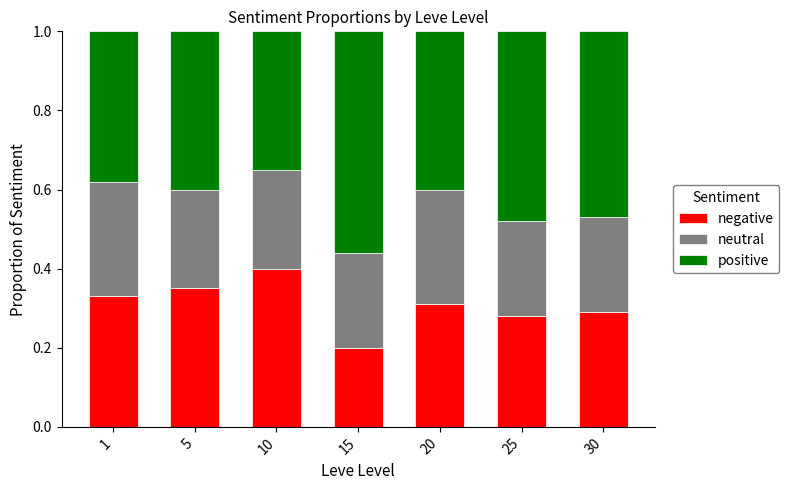

Which category has the highest value in the negative series?

10